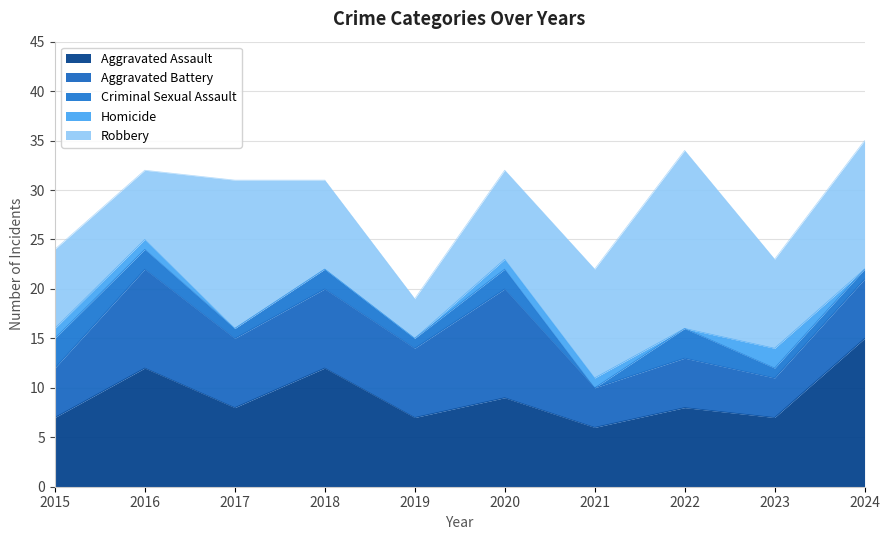

What is the difference between the maximum and minimum values in the Aggravated Battery series?

7